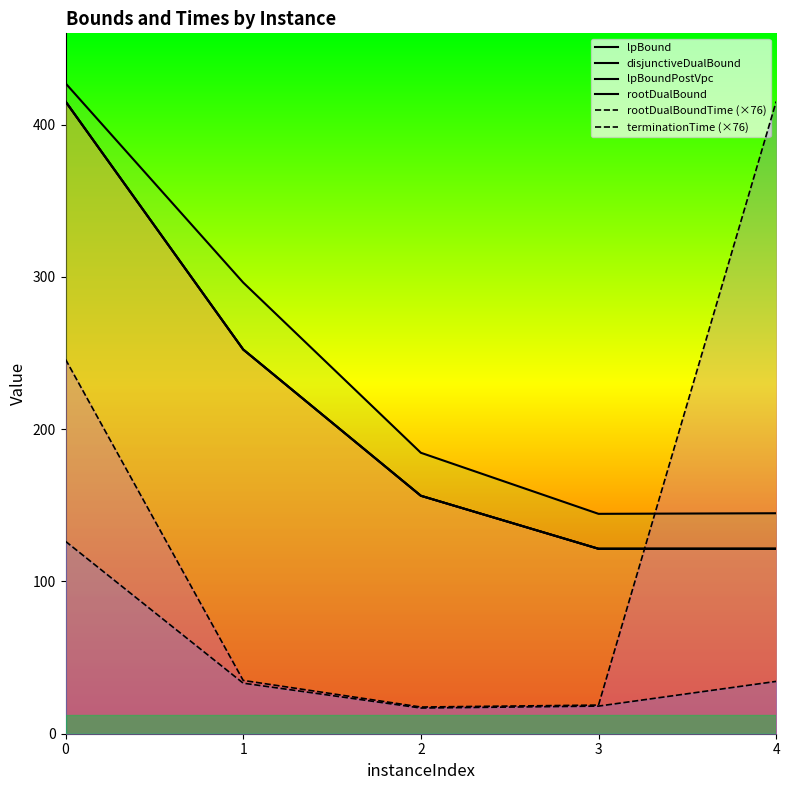

Which series has the largest total across all categories?

rootDualBound